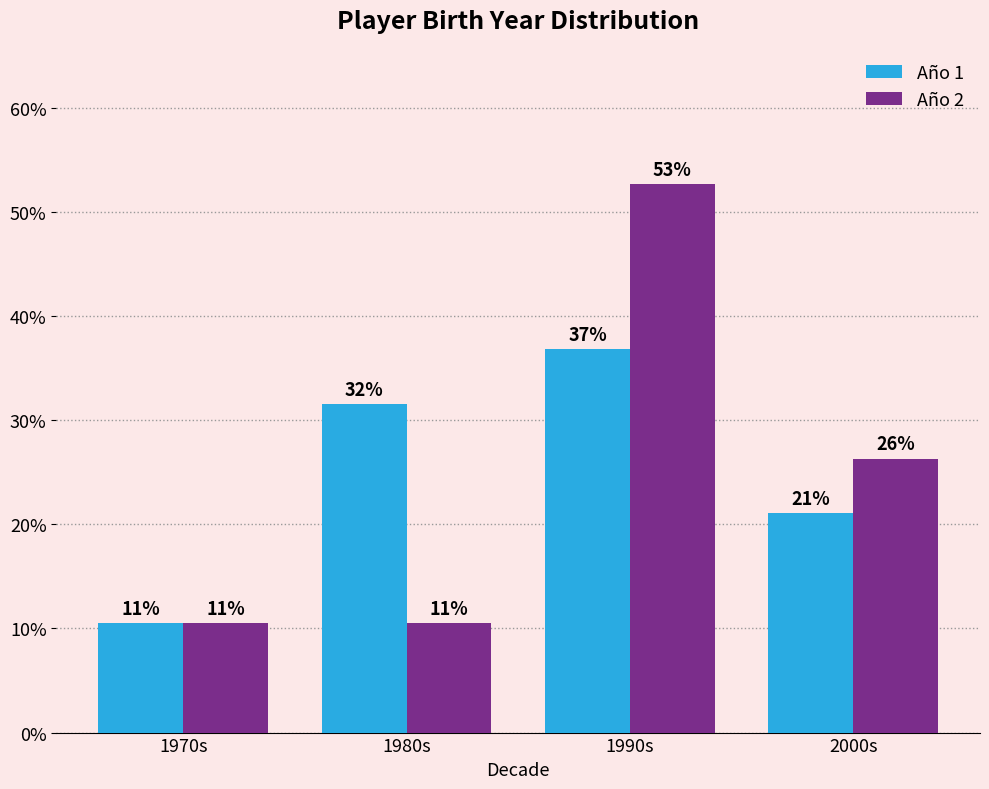

How many bars are there in total?

8